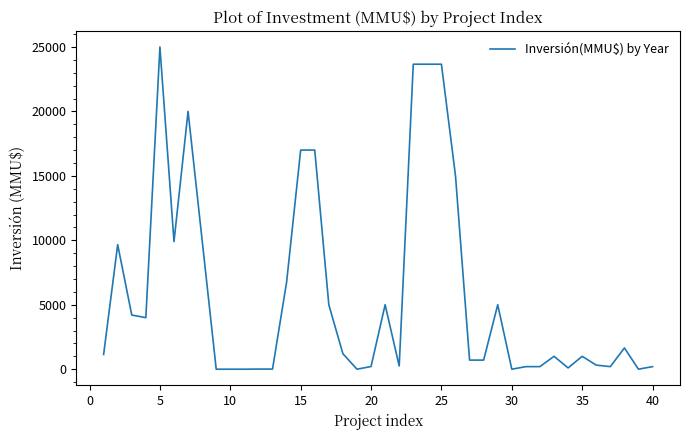

What is the maximum value shown in the chart?

25000